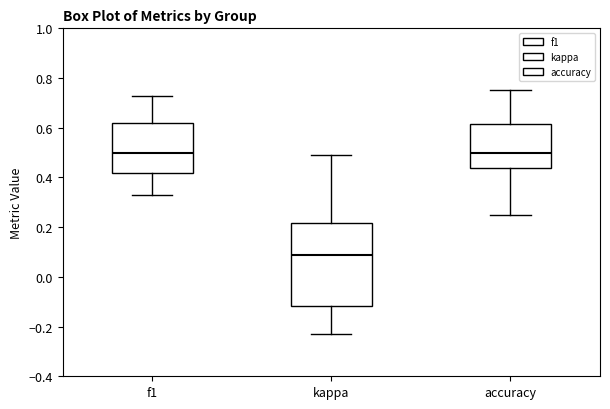

Reading left to right, read every box against the y-axis: the position of its median line, the range the box covers, and the ends of its whiskers. The values are not printed on the chart, so give them approximately, as read against the axis.

f1: median 0.50, box 0.42 to 0.62, whiskers 0.34 to 0.72
kappa: median 0.08, box -0.12 to 0.22, whiskers -0.24 to 0.50
accuracy: median 0.50, box 0.44 to 0.62, whiskers 0.26 to 0.76